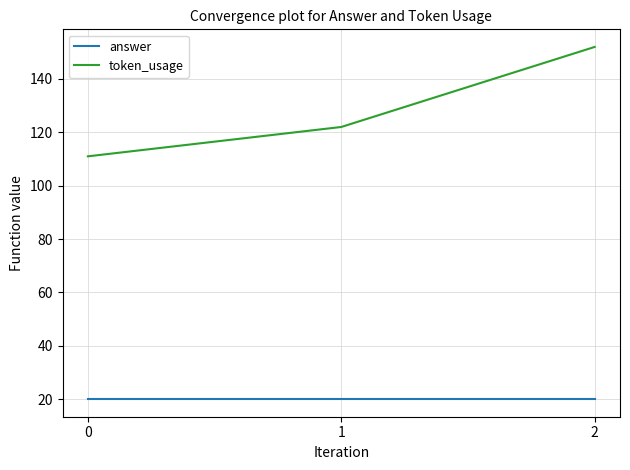

Rank the series at 0 from highest to lowest value.

token_usage, answer